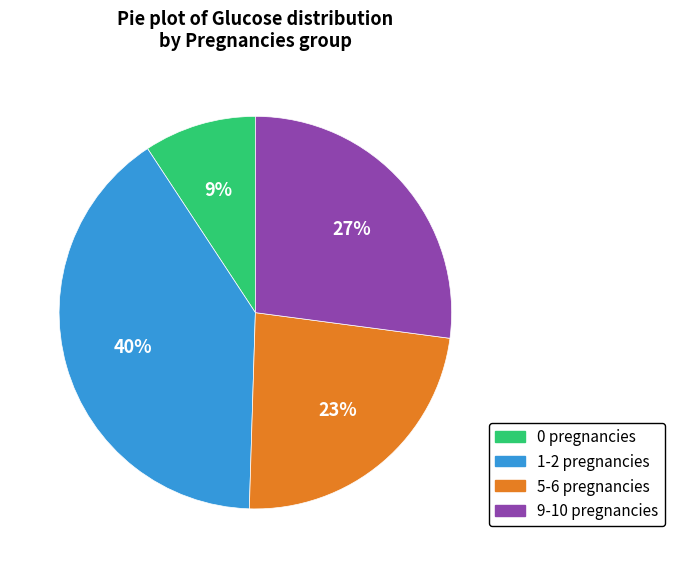

Does any single category account for the majority?

No